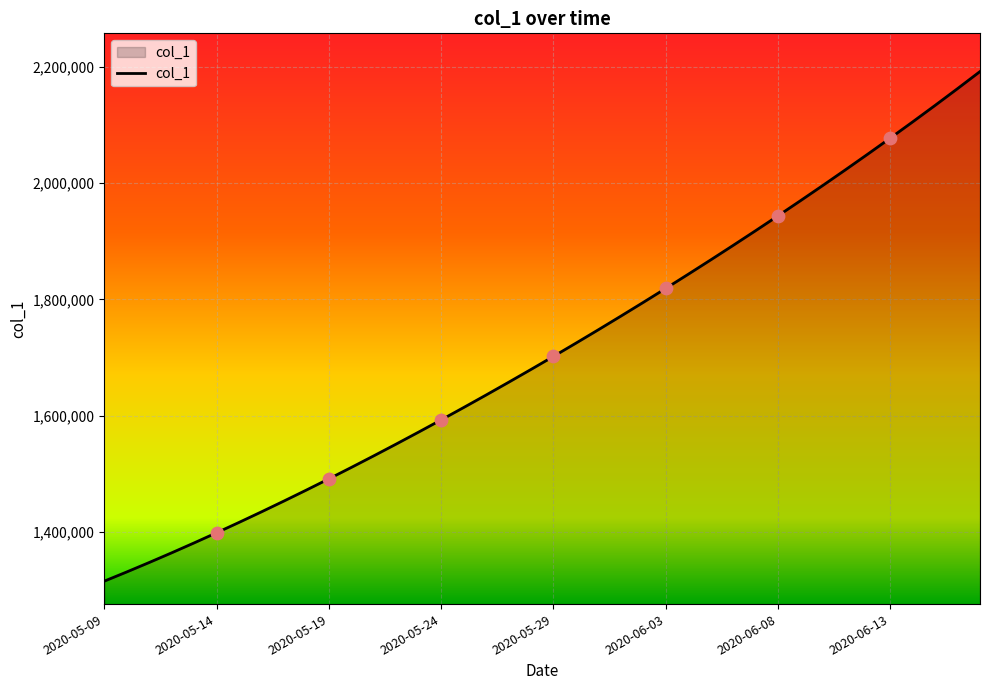

What is the greatest value displayed?

2192202.0